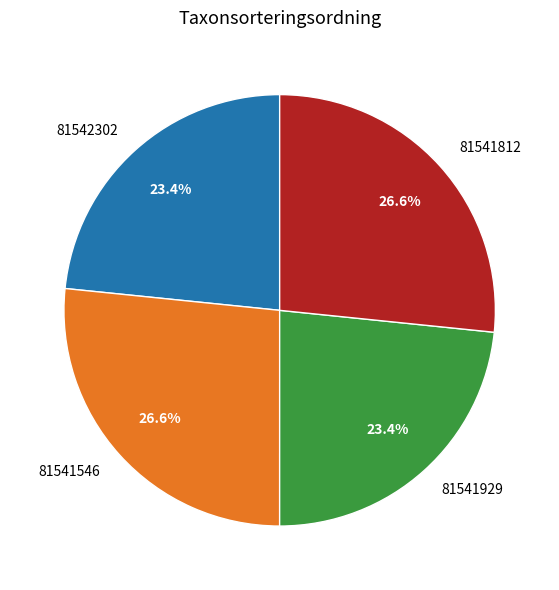

Does 81542302 account for over 50% of the chart?

No